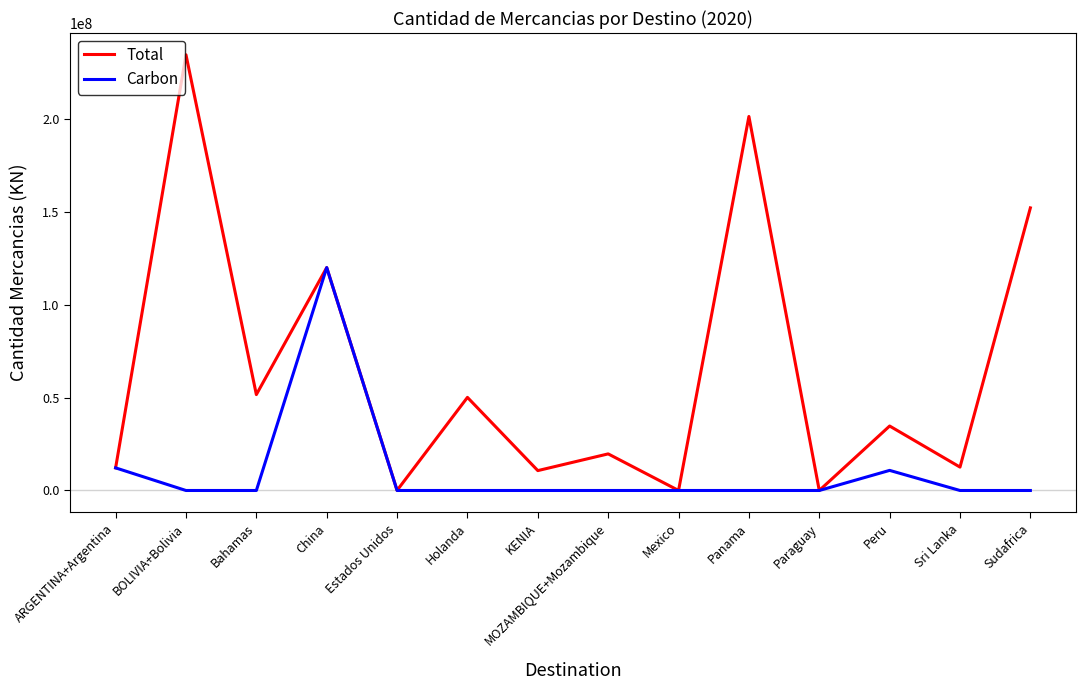

Which series has the widest spread of values?

Total